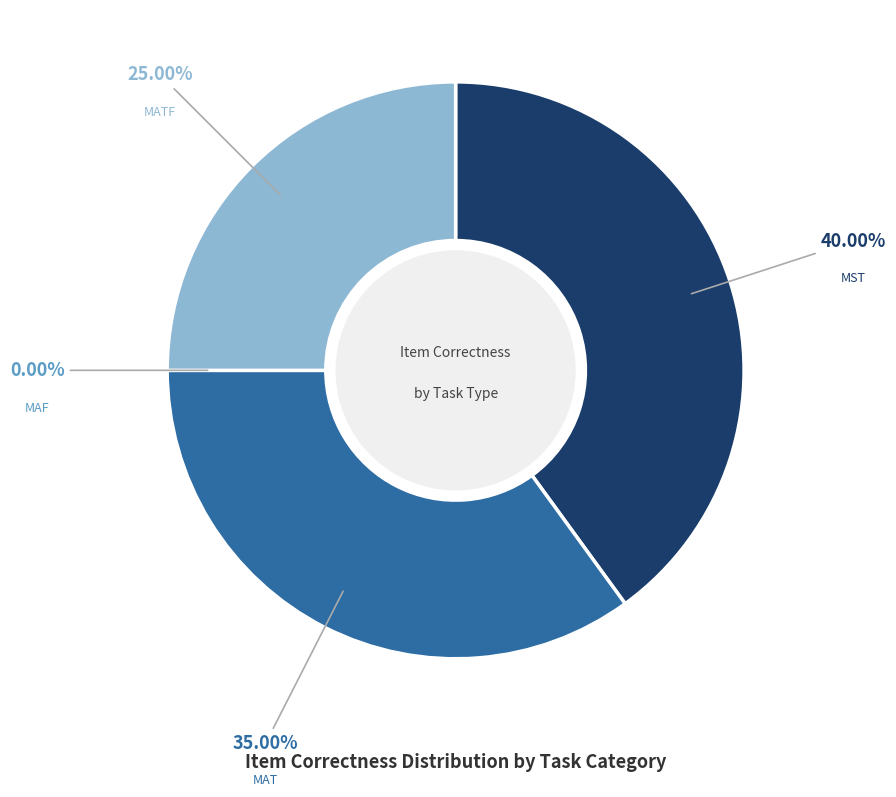

Is MST-predict-who-call the majority of the pie?

No